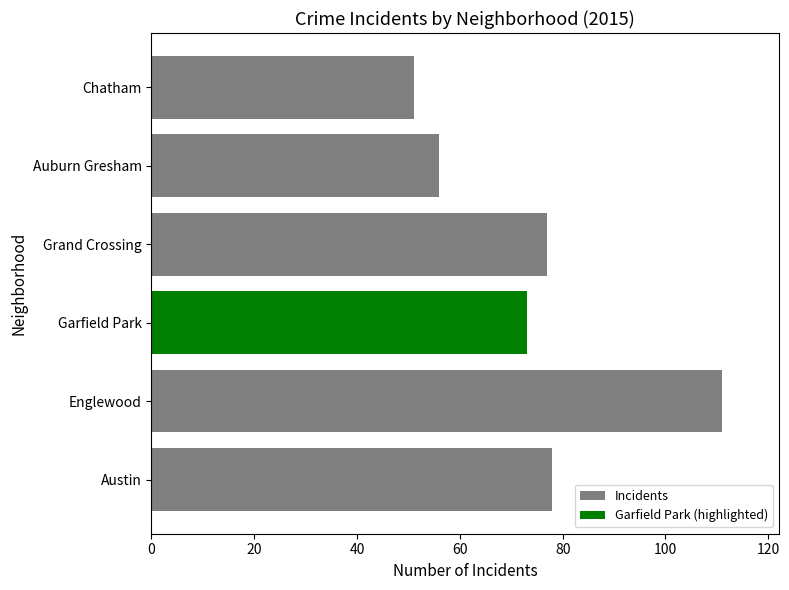

Are the bars grouped side by side (vs. stacked)?

No